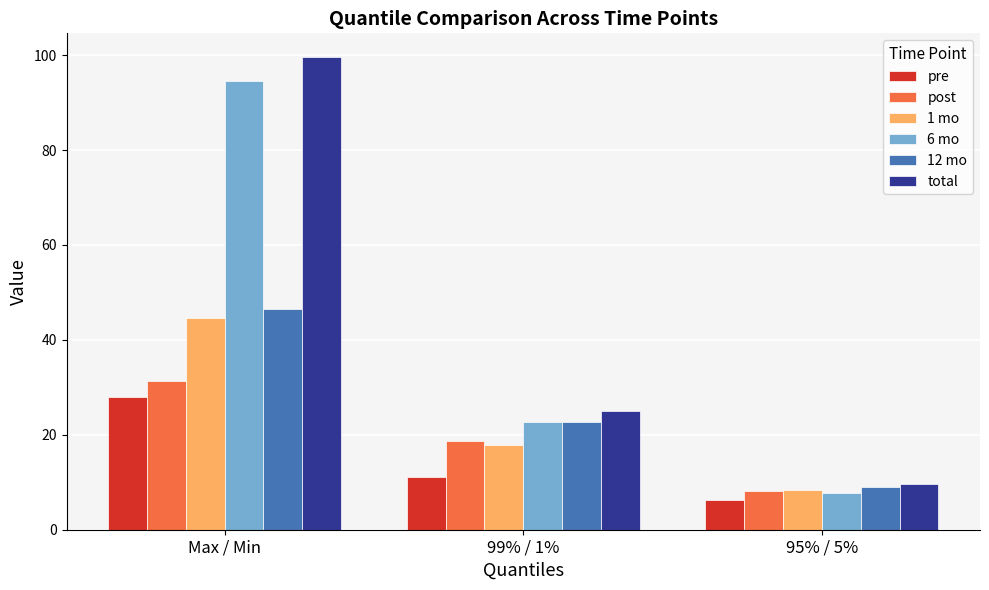

The total series shows 99.6 at Max / Min. True or false?

True